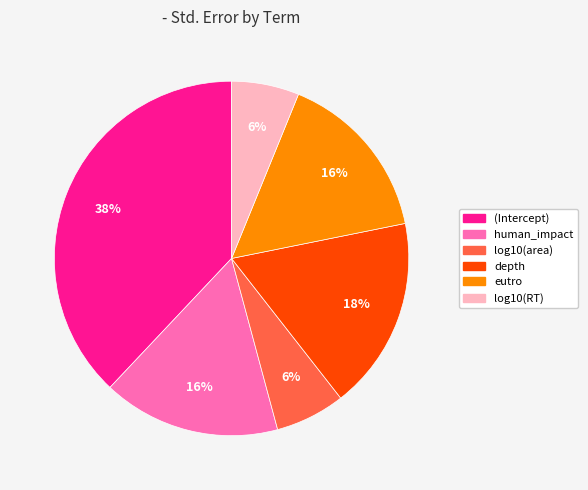

Is there any slice that represents more than half of the pie?

No